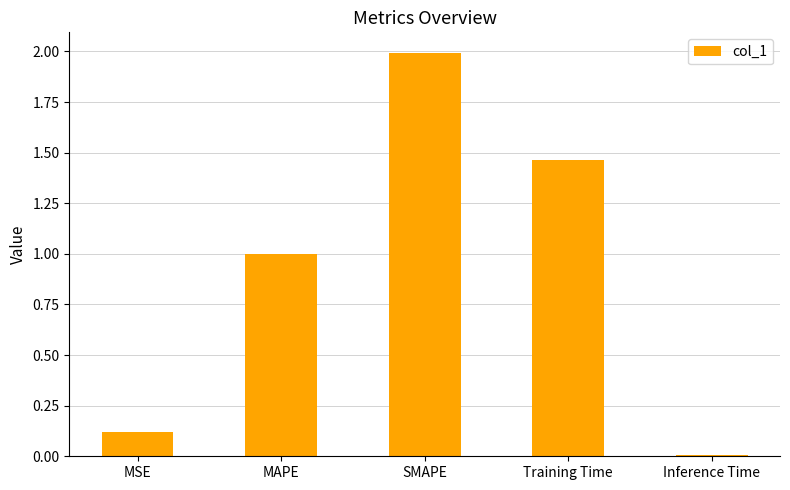

What is the label of the 2nd bar from the left?

MAPE